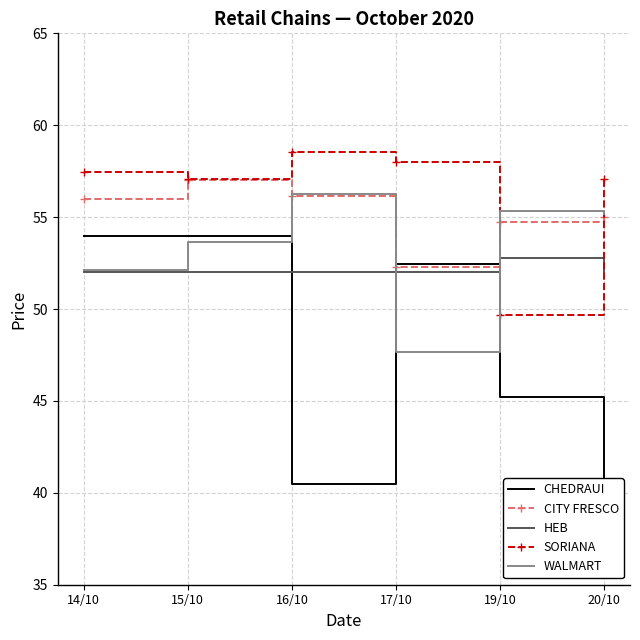

In SORIANA, how many points are lower than both neighbors (excluding endpoints)?

2